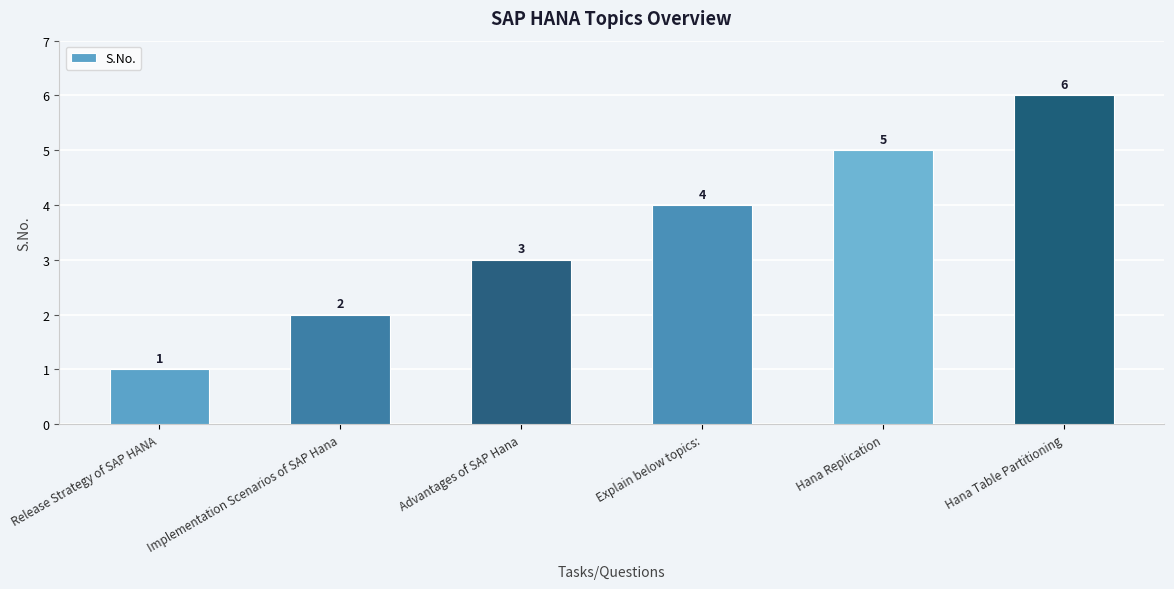

Is it true that the value at Explain below topics: is 1?

False